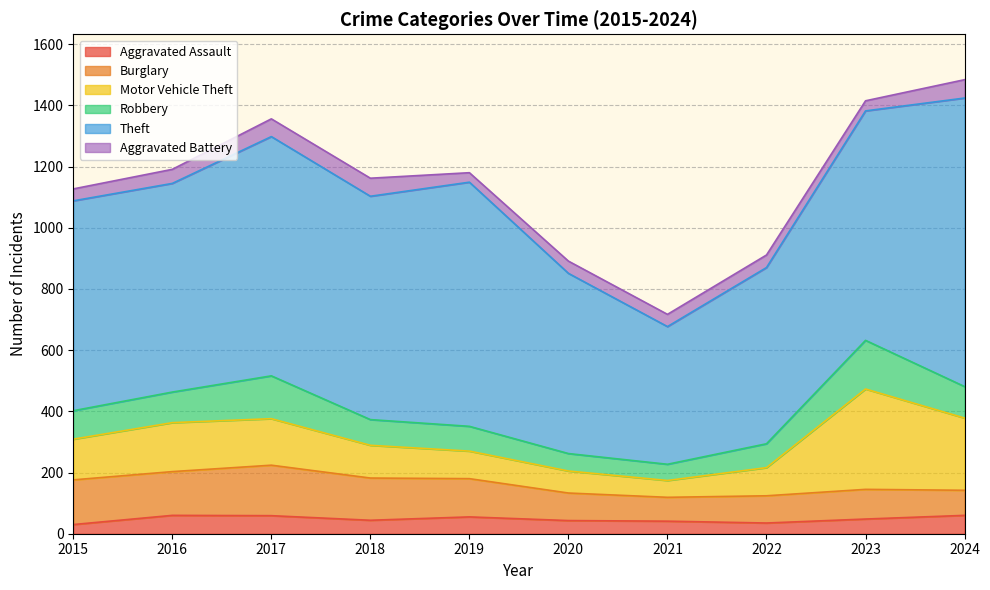

Reading left to right, extract all data points from this chart.

Aggravated Assault: 2015=30	2016=60	2017=59	2018=44	2019=55	2020=43	2021=41	2022=35	2023=48	2024=60
Burglary: 2015=146	2016=143	2017=165	2018=138	2019=125	2020=90	2021=78	2022=89	2023=97	2024=82
Motor Vehicle Theft: 2015=133	2016=160	2017=152	2018=107	2019=90	2020=72	2021=55	2022=92	2023=328	2024=236
Robbery: 2015=93	2016=100	2017=140	2018=84	2019=81	2020=57	2021=53	2022=78	2023=159	2024=103
Theft: 2015=686	2016=682	2017=782	2018=730	2019=798	2020=589	2021=450	2022=576	2023=750	2024=943
Aggravated Battery: 2015=39	2016=46	2017=58	2018=59	2019=31	2020=40	2021=40	2022=41	2023=33	2024=60